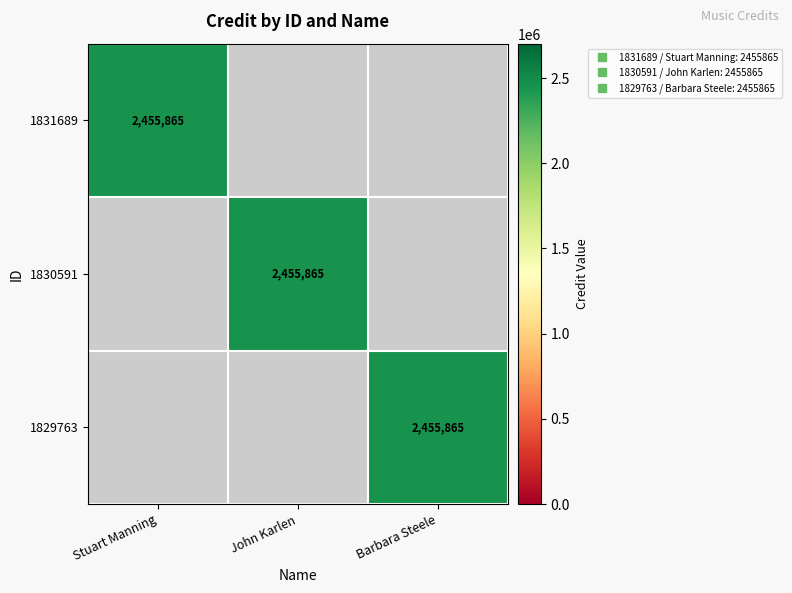

Between John Karlen and Stuart Manning, which is larger?

Stuart Manning